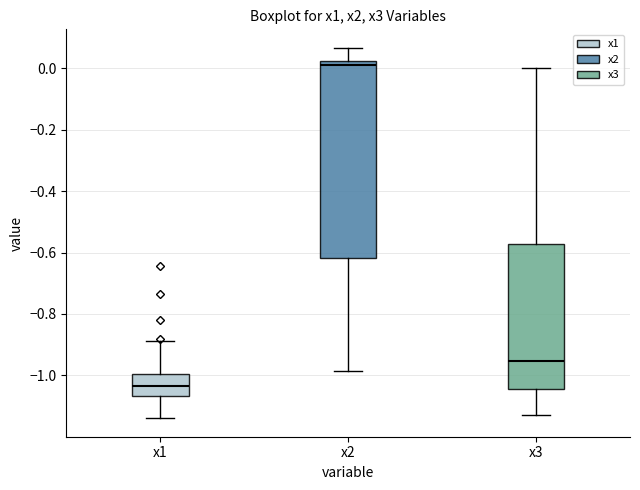

Reading left to right, transcribe this box plot: for each box, give where its median line is, the range the box spans, and where its two whiskers end, as read against the y-axis. The values are not printed on the chart, so give them approximately, as read against the axis.

x1: median -1.04, box -1.06 to -1.00, whiskers -1.14 to -0.88
x2: median 0.02 (just below the box's upper edge), box -0.62 to 0.02, whiskers -0.98 to 0.06
x3: median -0.96, box -1.04 to -0.58, whiskers -1.12 to 0.00